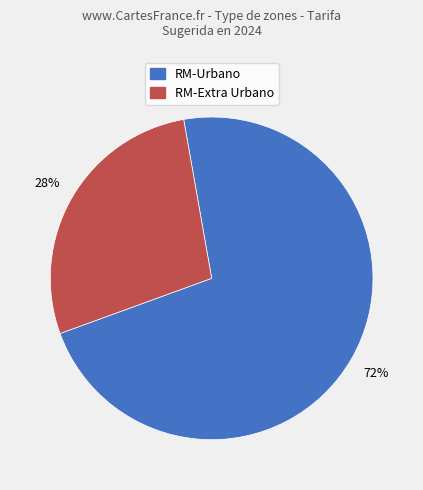

Is there any slice that represents more than half of the pie?

Yes